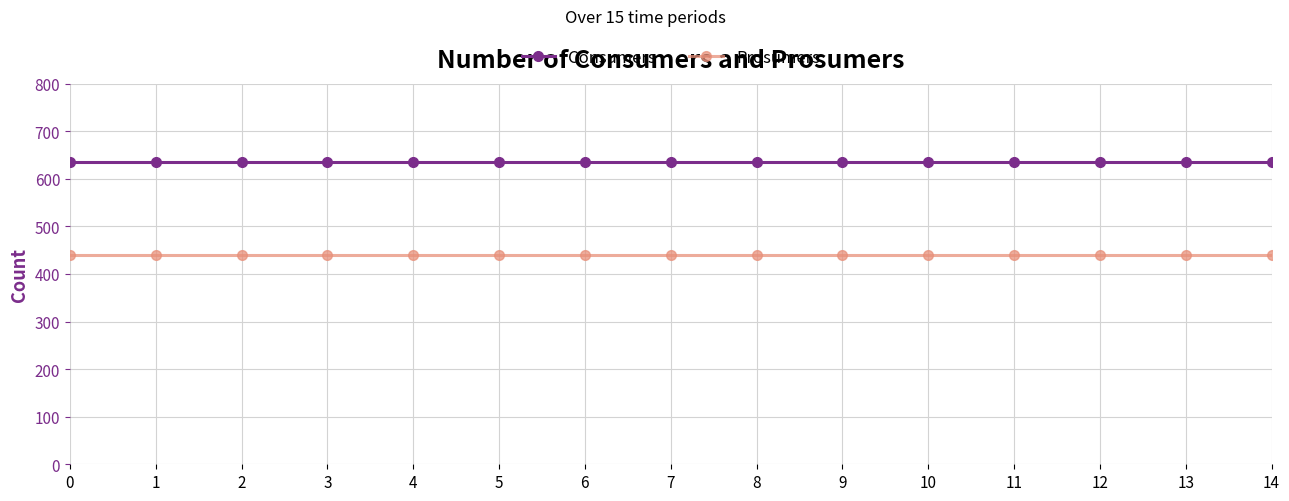

Is this an area chart (filled region under the line)?

No